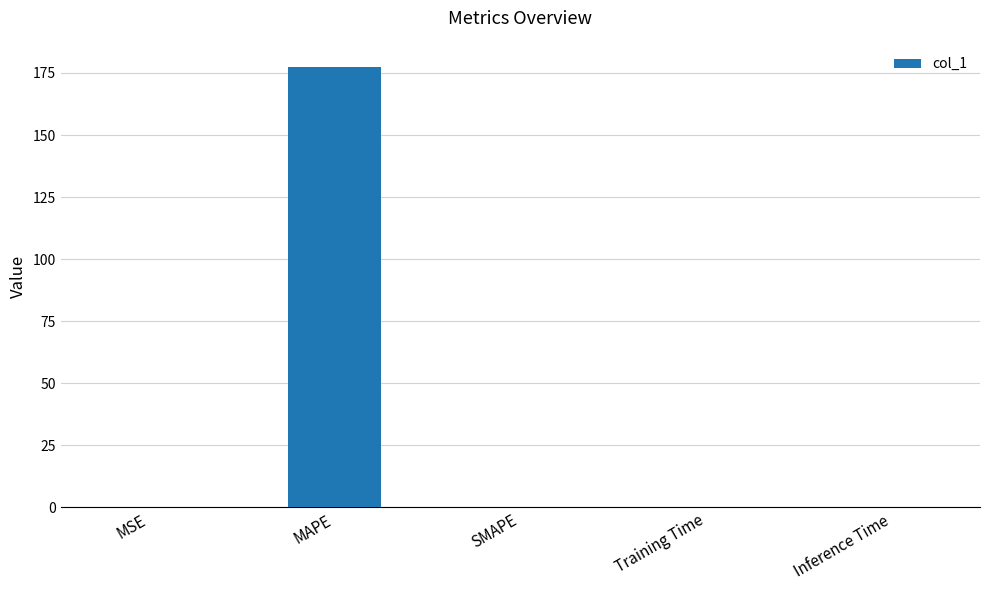

Which category has the highest value across all series?

MAPE